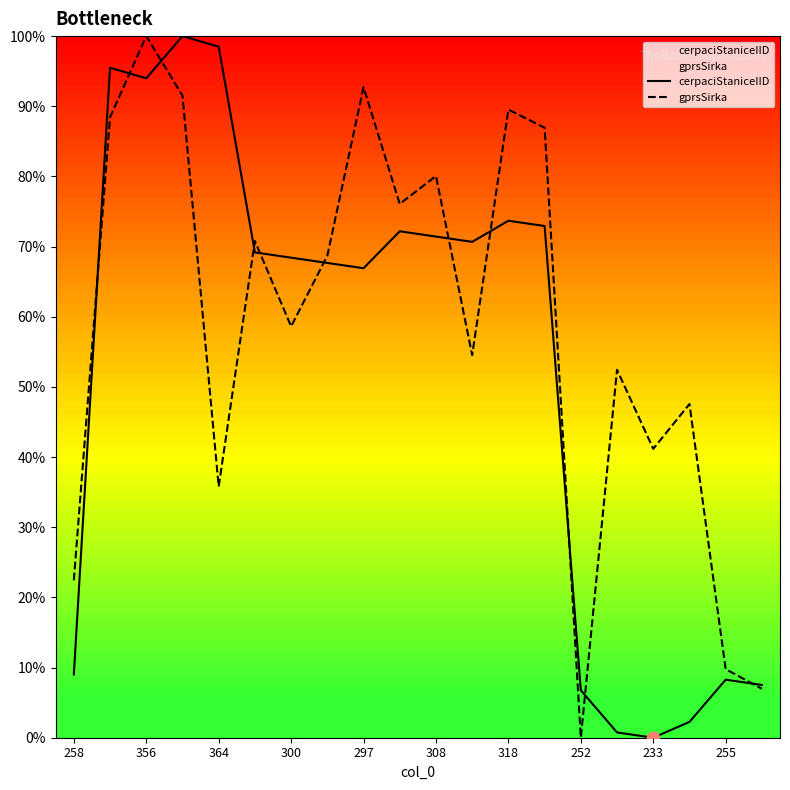

What is the total value across all series at 252?

6.8